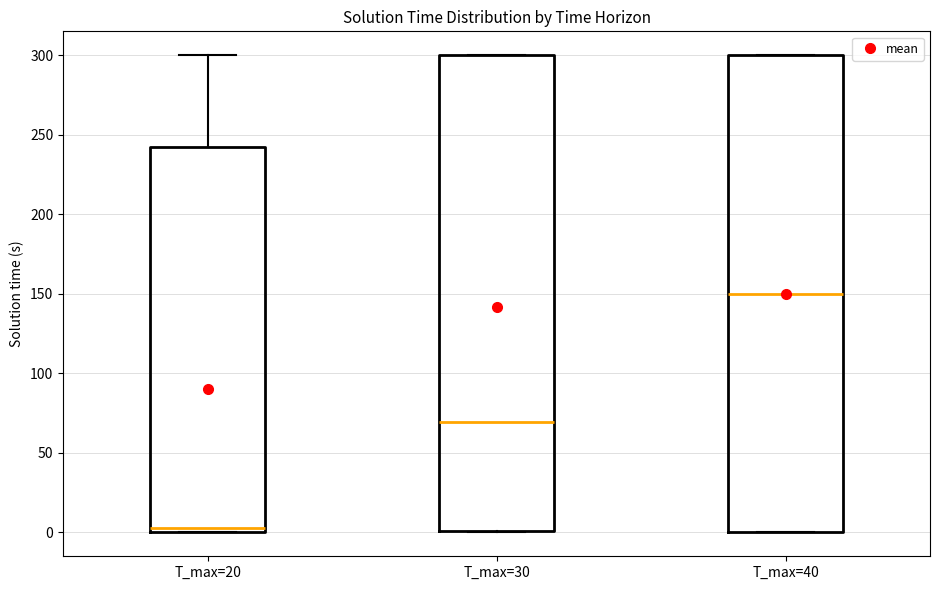

Which box has the highest median line?

T_max=40